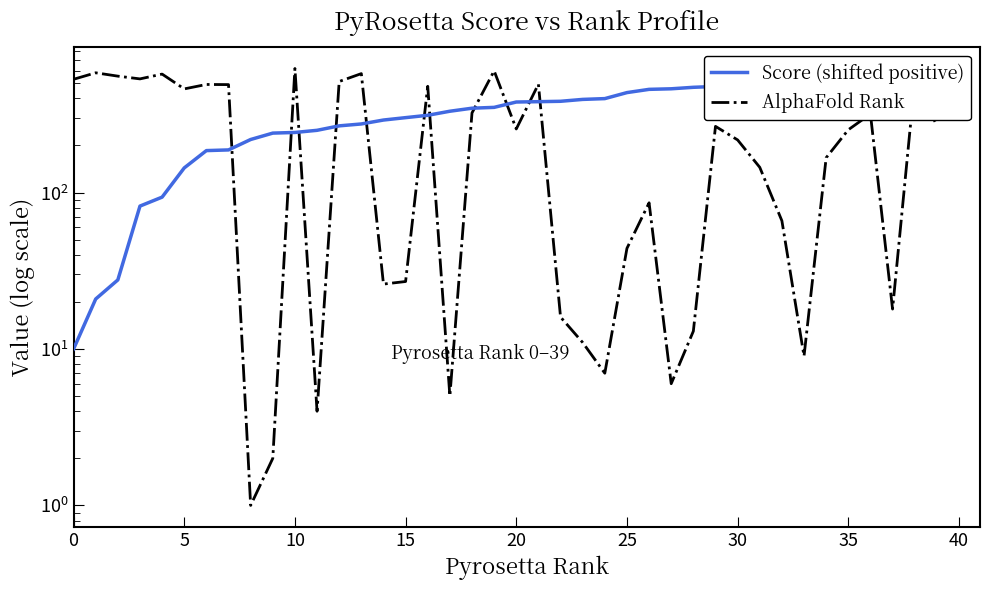

What is the label of the 15th point from the left?

14